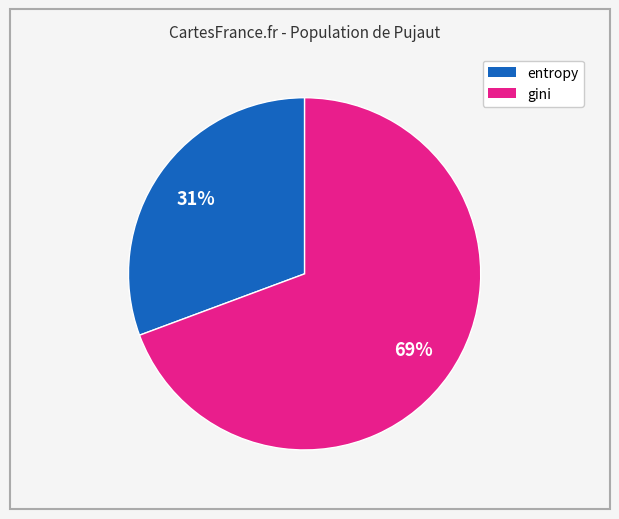

Is there any slice that represents more than half of the pie?

Yes